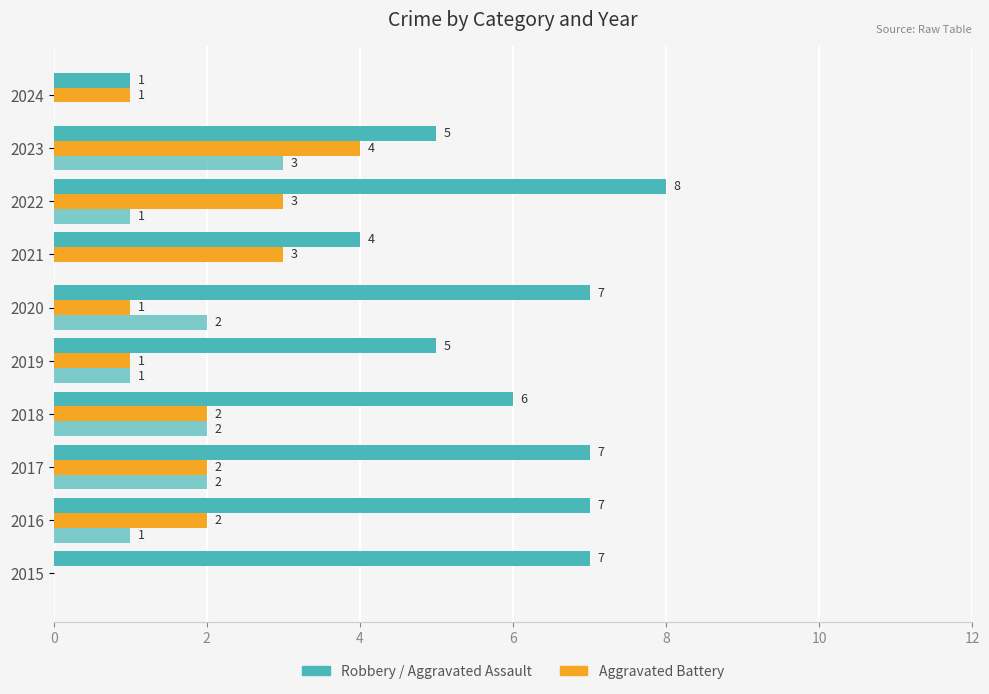

How many series are shown in this chart?

3